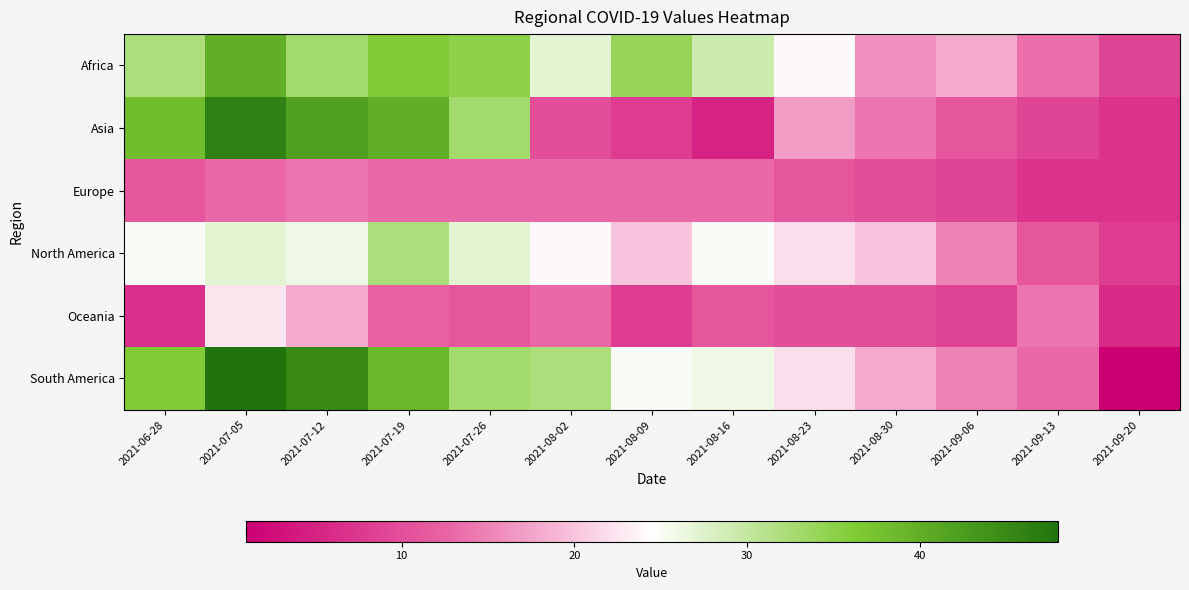

At how many categories does at least one series exceed 43?

2